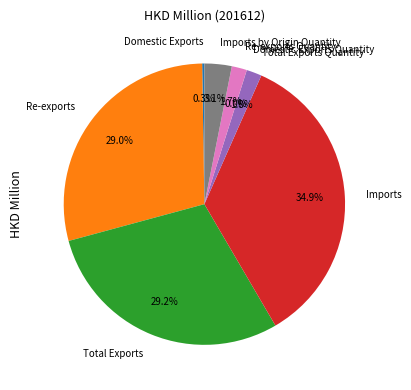

To the nearest percent, what percentage of the pie is Total Exports Quantity?

2%